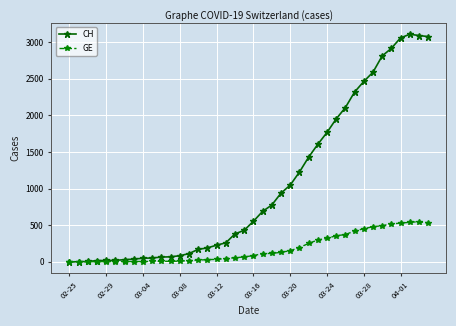

Which series has the largest range (max minus min)?

CH